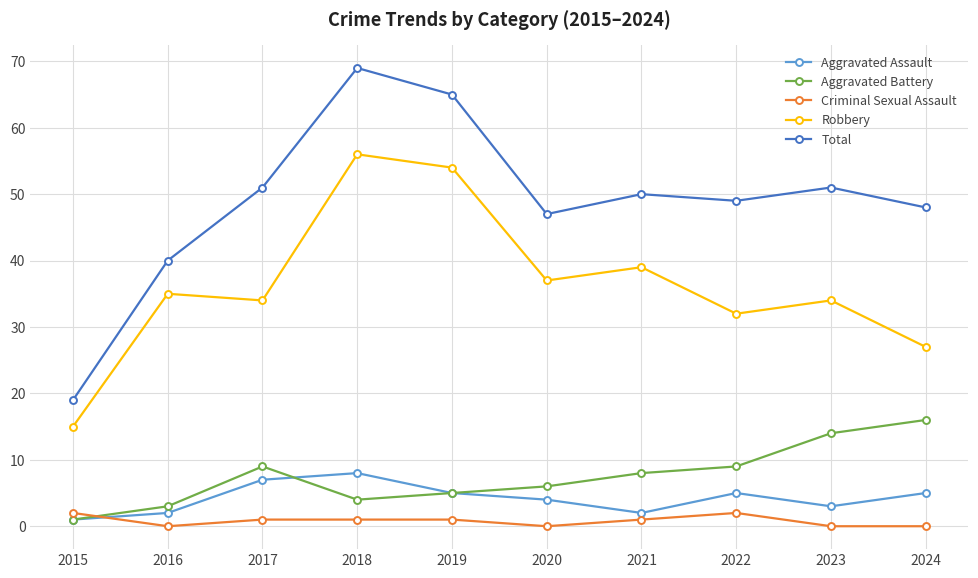

The value of Total at 2016 is 9. True or false?

False